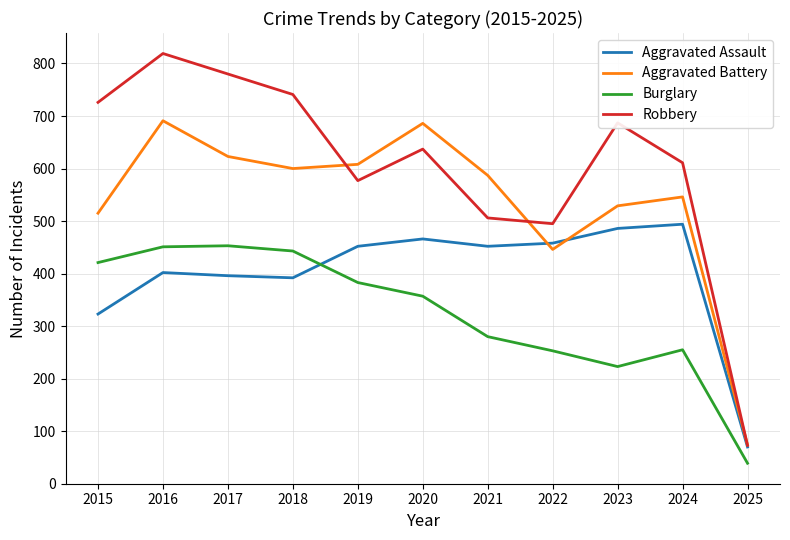

Is it true that Aggravated Assault equals 452 at 2019?

True